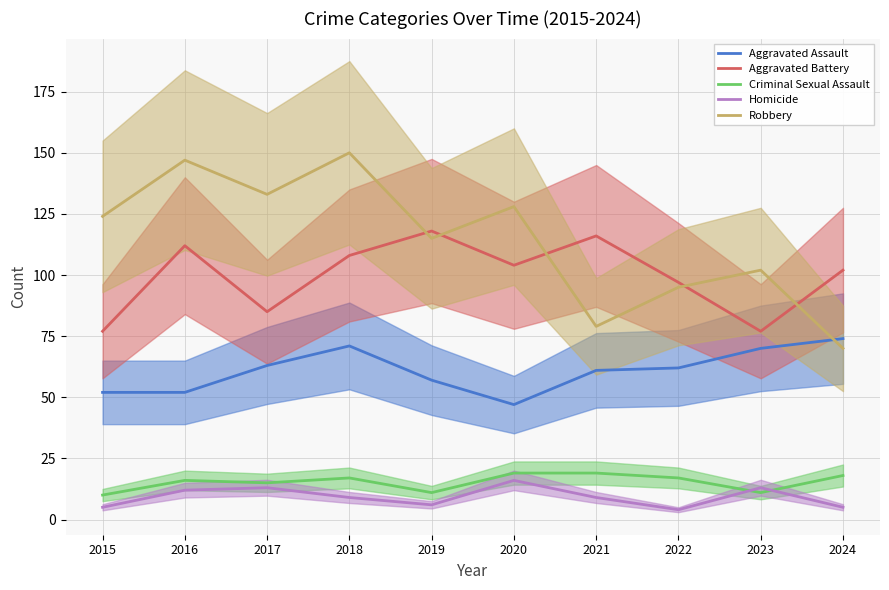

What is the sum of the Robbery values at 2020 and 2021?

207